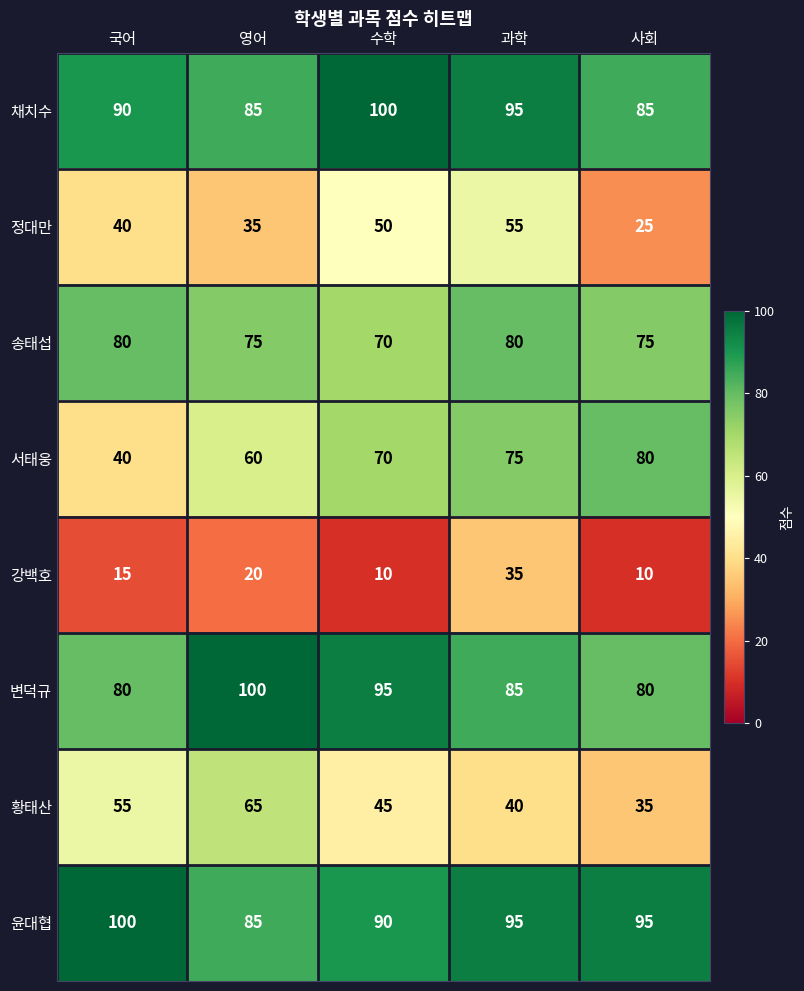

What is the lowest value of the 송태섭 series?

70